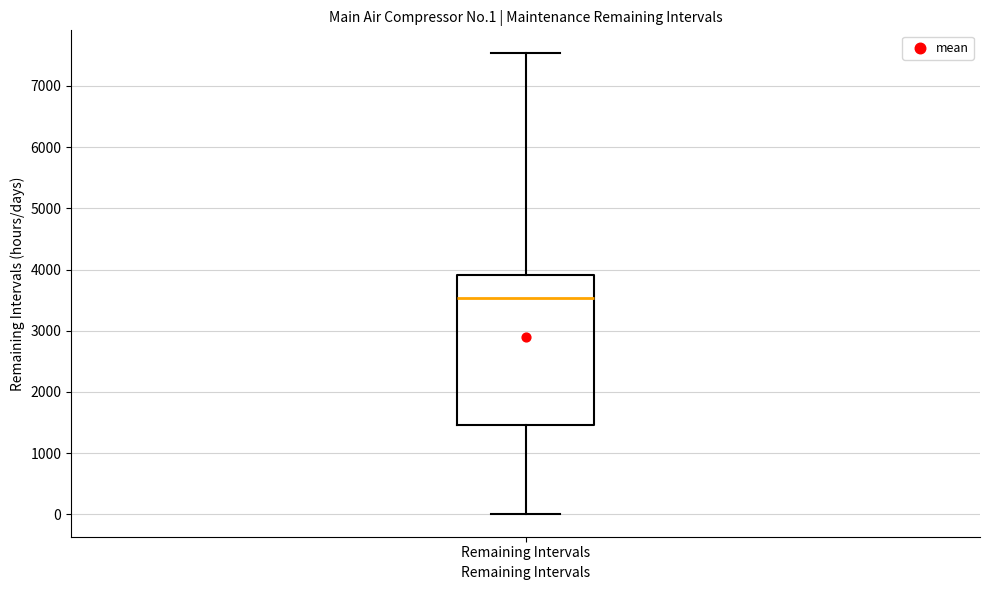

Read this box plot against the y-axis: the position of the median line, the range covered by the box, and the ends of both whiskers. The values are not printed on the chart, so give them approximately, as read against the axis.

median 3500, box 1500 to 3900, whiskers 0 to 7500